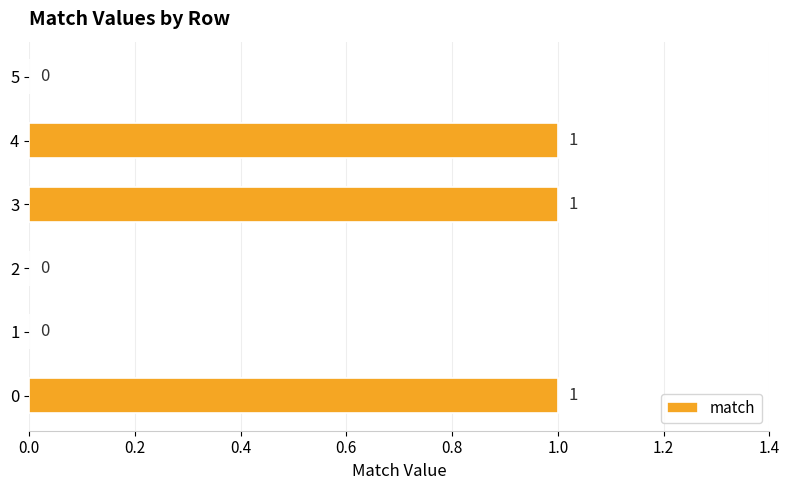

What is the change in value from 2 to 3?

+1